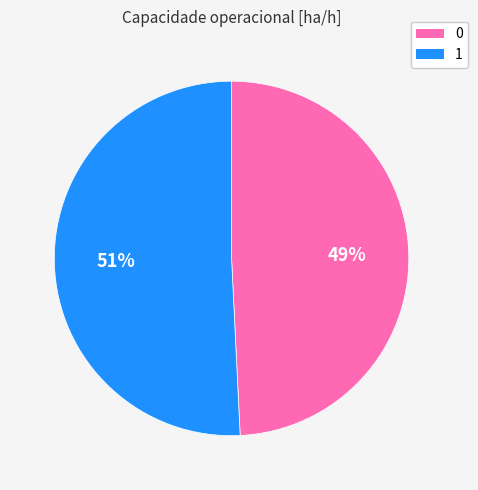

How many segments does this pie chart have?

2